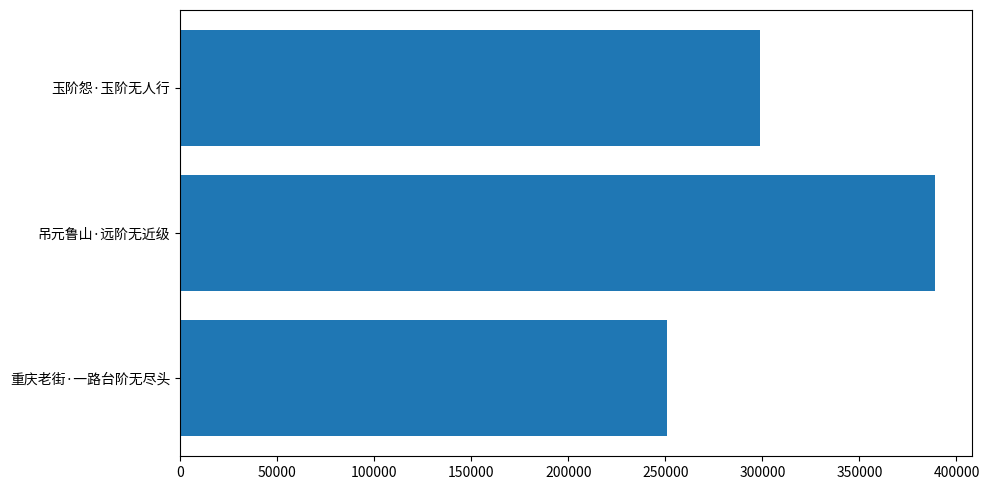

What is the difference between the maximum and minimum values?

138079